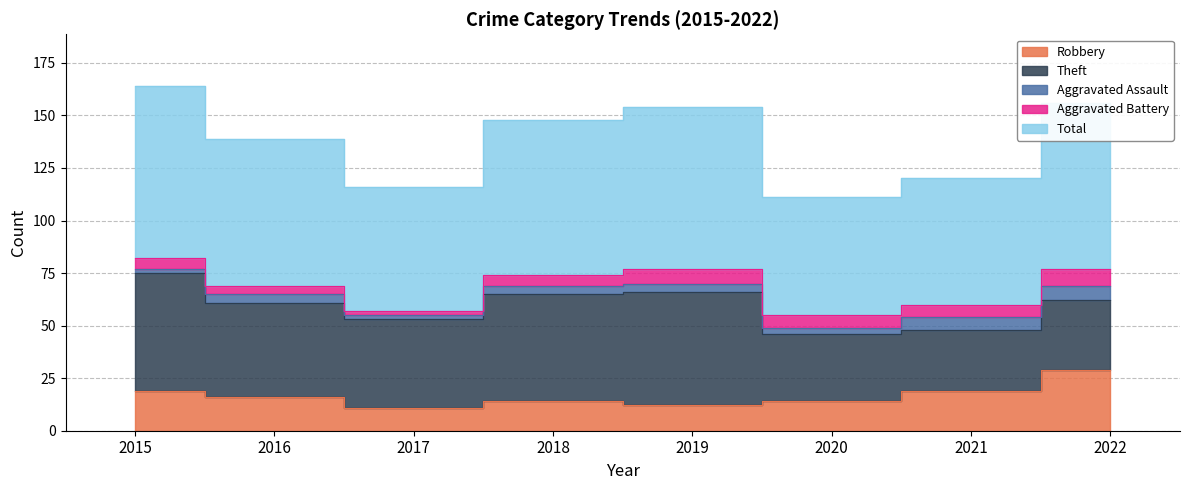

How many interior local peaks does the Robbery series have?

1